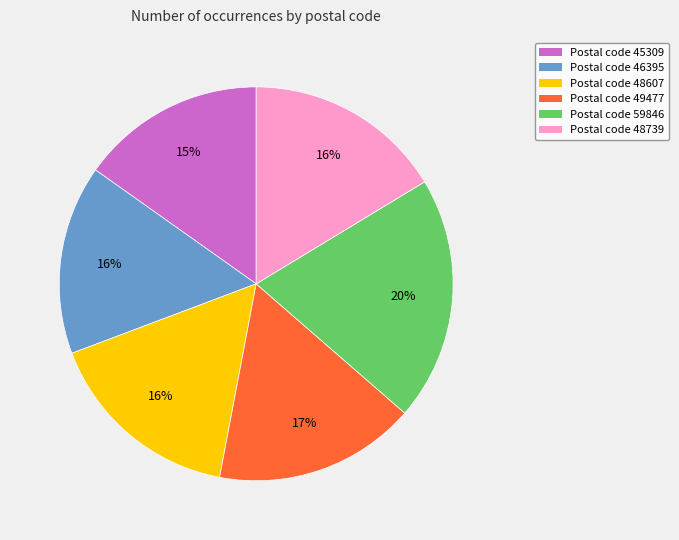

True or false: Postal code 59846 accounts for 29% of the total.

False